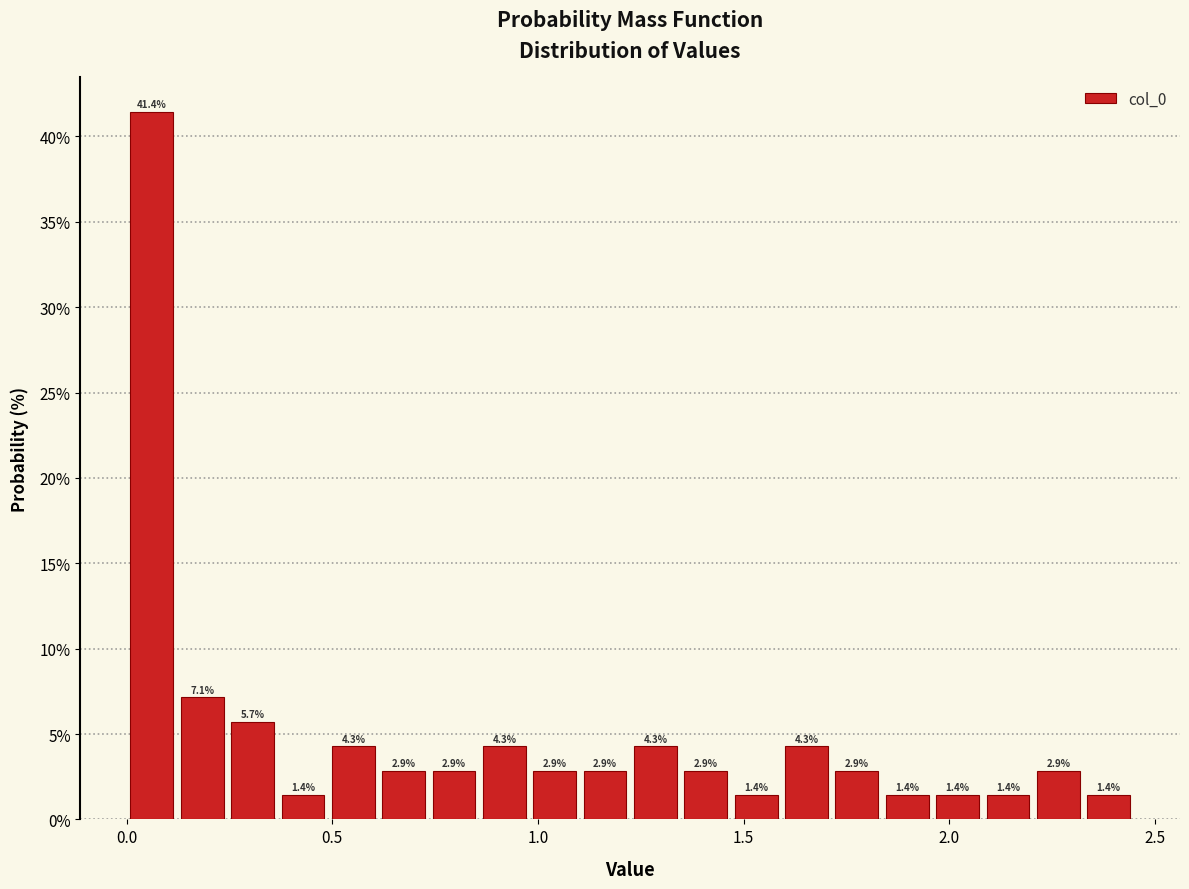

Read against the x-axis, roughly where is the centre of the tallest bar?

0.05